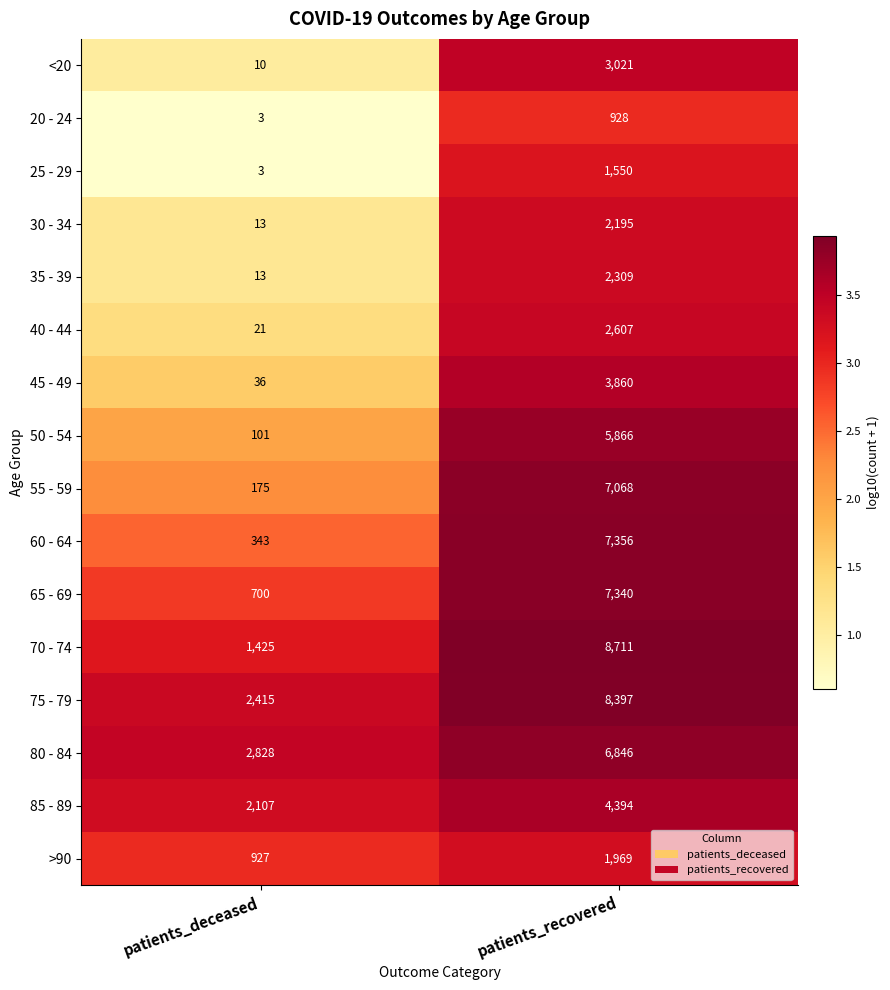

The 85 - 89 series shows 4394 at patients_recovered. True or false?

True